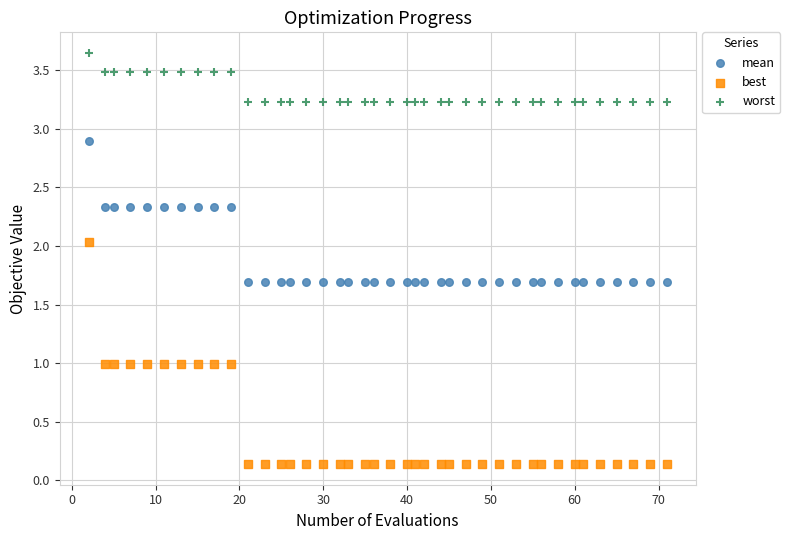

In the worst series, what Y value is closest to 3?

3.2